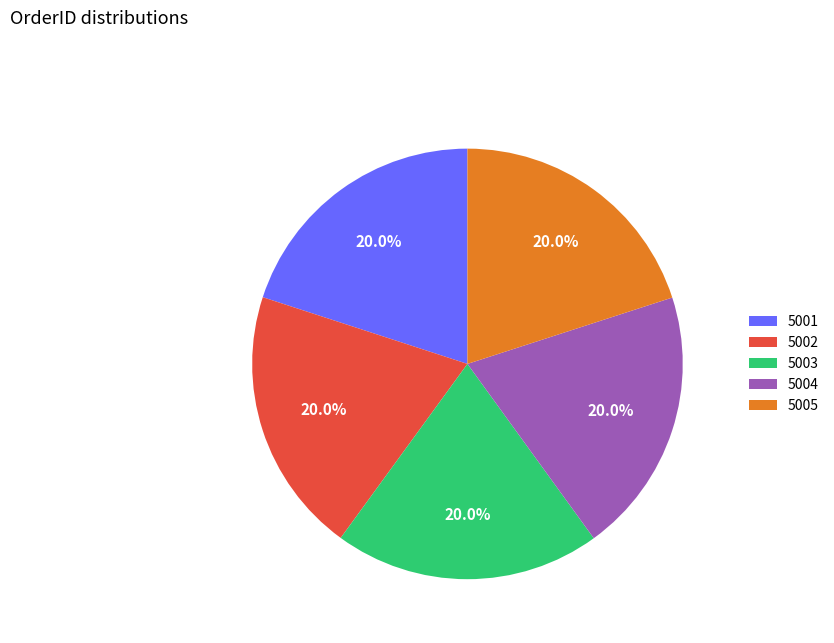

Combined, what portion of the pie is 5003 and 5005?

40.0%